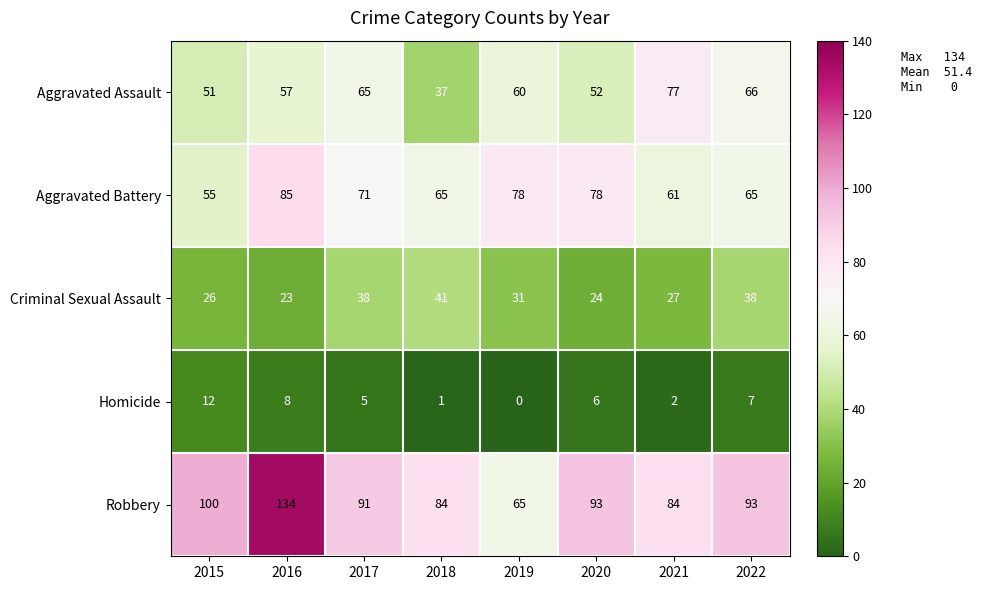

How many data points does each series have?

8